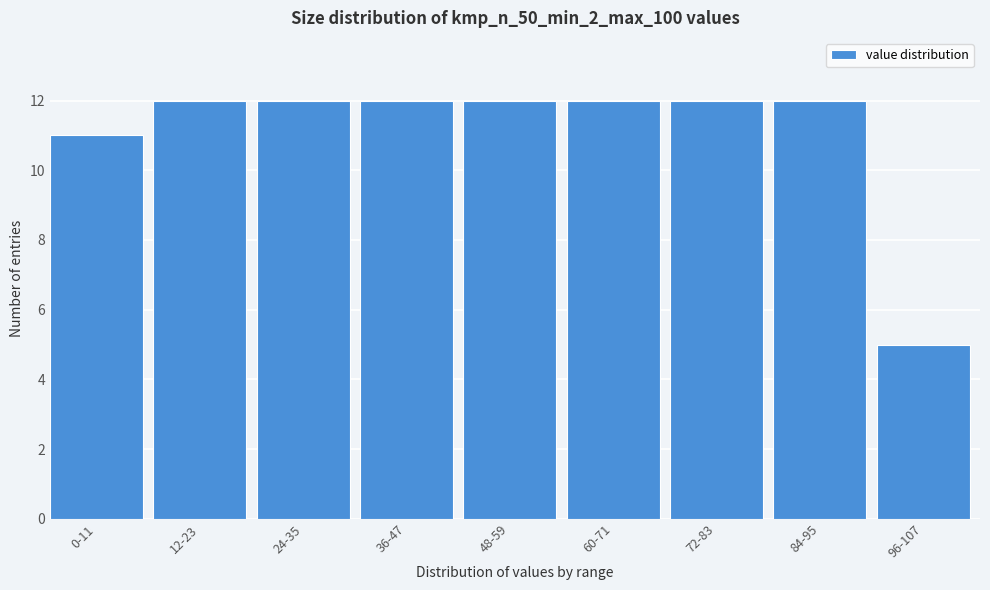

Reading left to right, transcribe all the data shown in this chart.

0-11=11	12-23=12	24-35=12	36-47=12	48-59=12	60-71=12	72-83=12	84-95=12	96-107=5